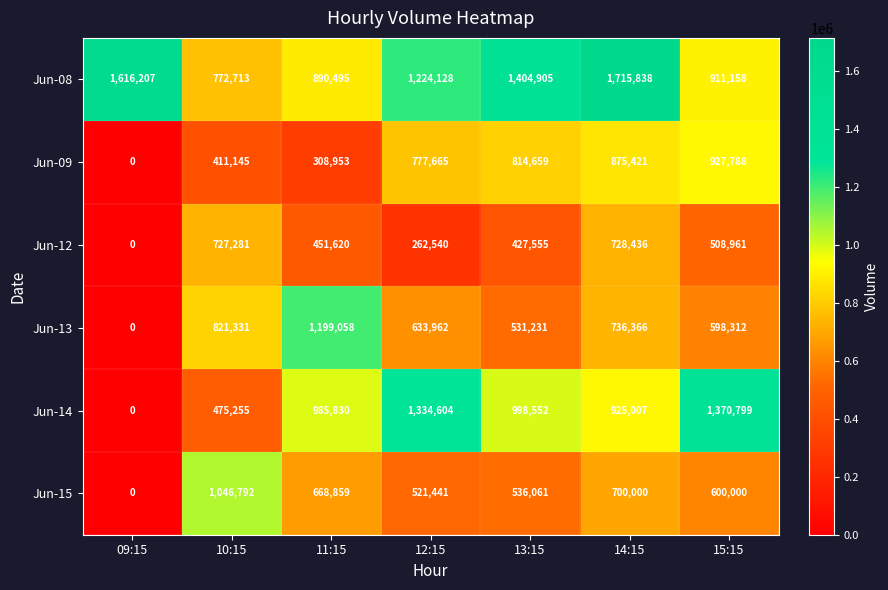

What is the sum of the Jun-13 values at 14:15 and 13:15?

1267597